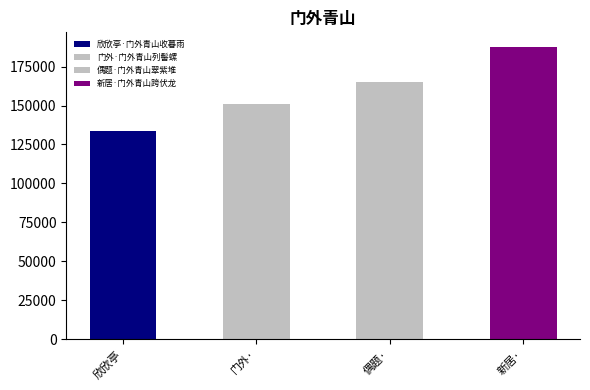

What is the average value?

159210